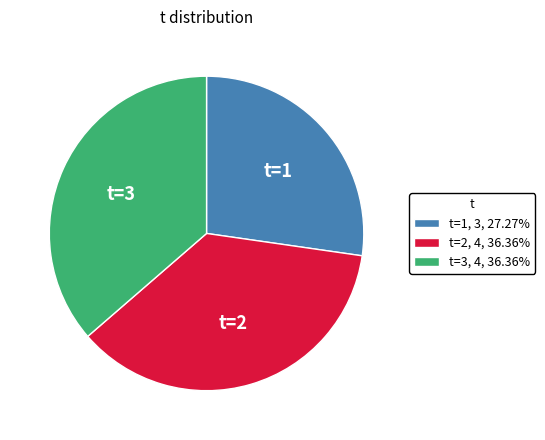

Approximately how many times larger is the value at t=2, 4, 36.36% compared to t=1, 3, 27.27%?

1.3